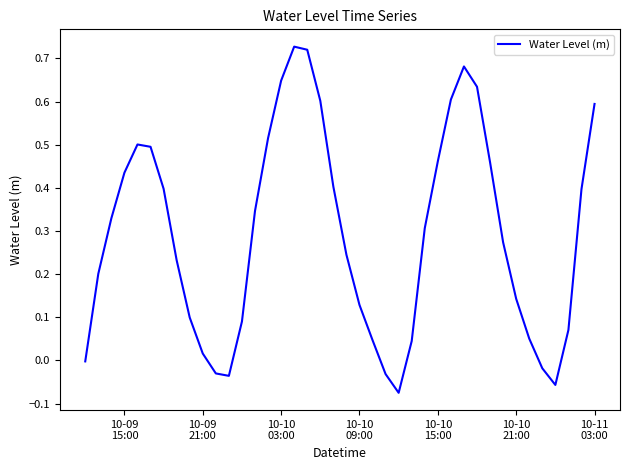

What is the difference between the maximum and minimum values?

0.8